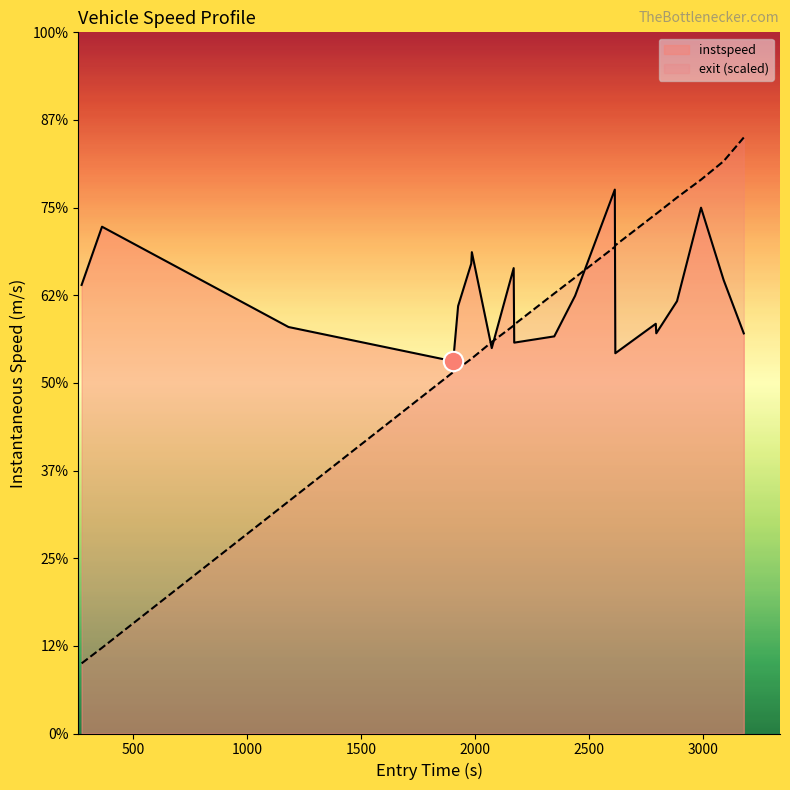

The instspeed series shows 13.4 at 2500. True or false?

True